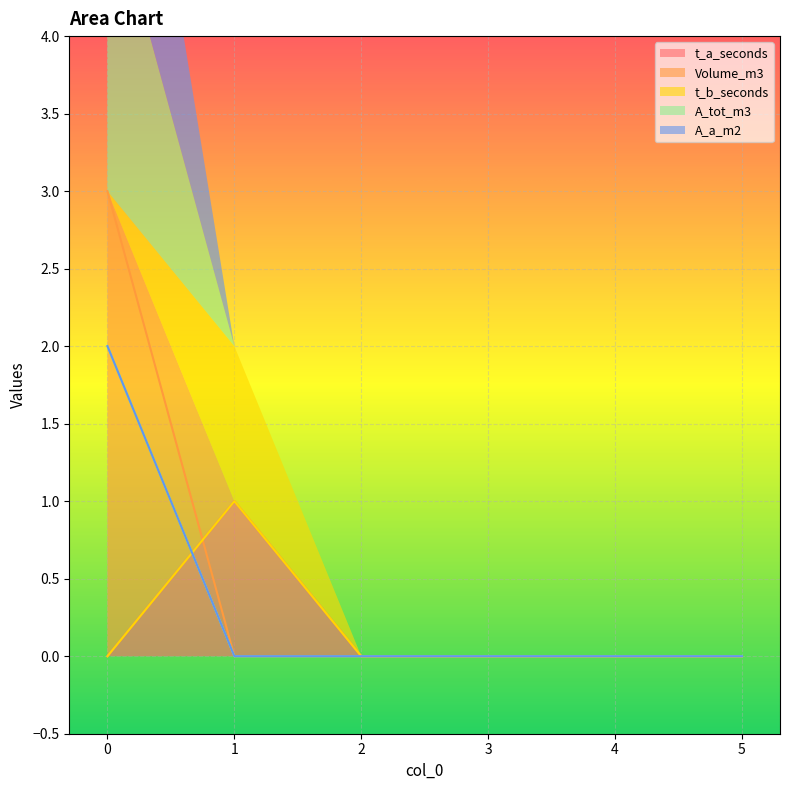

Reading right to left, extract all data points from this chart.

t_a_seconds: 5=0	4=0	3=0	2=0	1=1	0=0
Volume_m3: 5=0	4=0	3=0	2=0	1=0	0=3
t_b_seconds: 5=0	4=0	3=0	2=0	1=1	0=0
A_tot_m3: 5=0	4=0	3=0	2=0	1=0	0=2
A_a_m2: 5=0	4=0	3=0	2=0	1=0	0=2